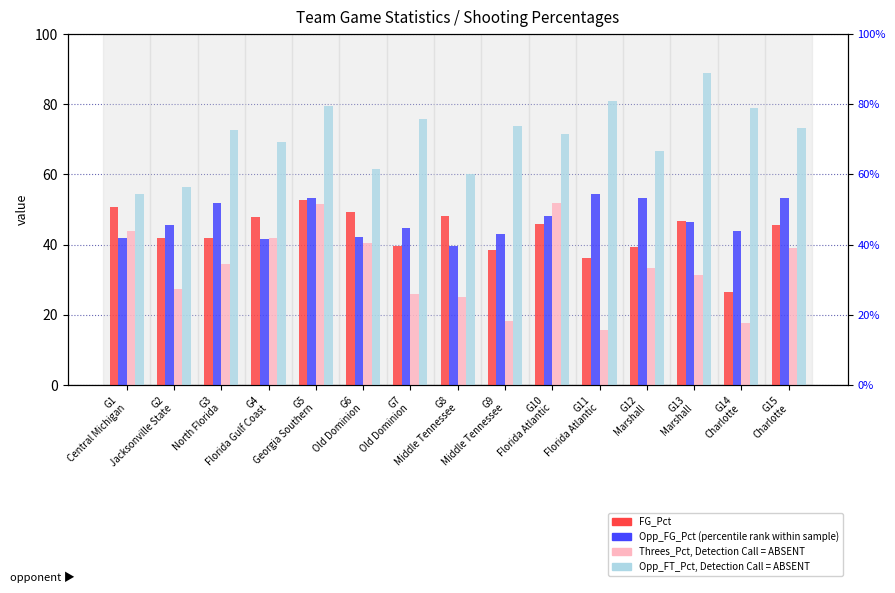

Which category has the highest value in the Opp_FT_Pct (rank, Detection Call = ABSENT) series?

G13
Marshall